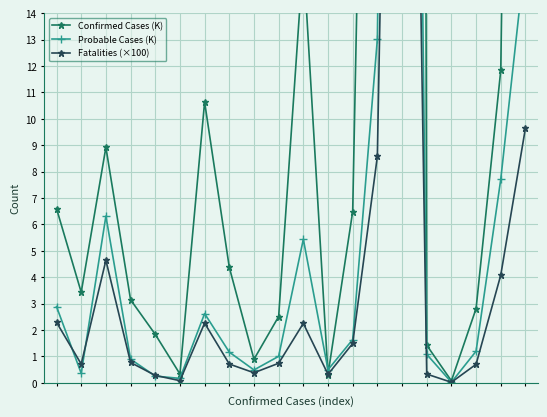

What is the value of the Probable Cases (K) point at the 12th from the left?

0.5